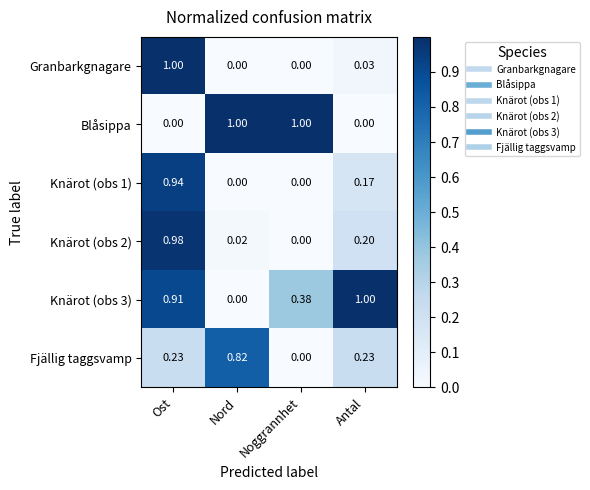

Is the value of Knärot (obs 3) at Ost greater than the value of Knärot (obs 2) at Noggrannhet?

Yes